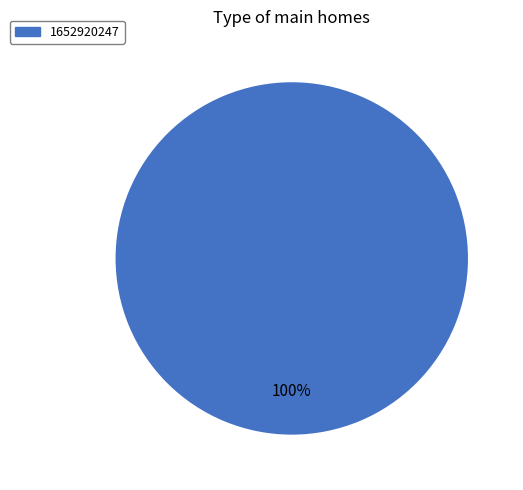

Does any single category account for the majority?

Yes